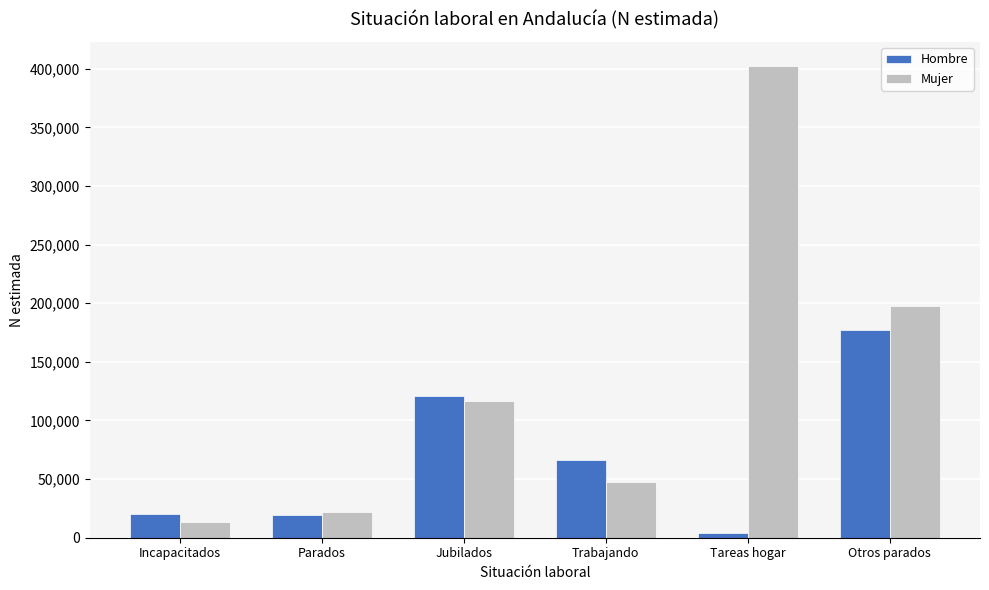

Which category has the highest value across all series?

Tareas hogar